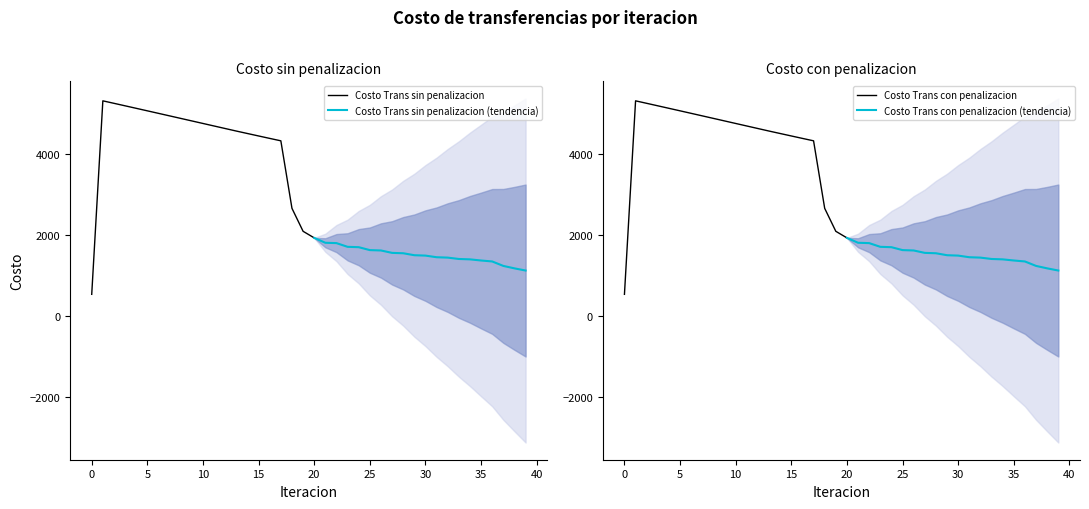

Reading left to right, extract all data points from this chart.

Costo Trans sin penalizacion: 533.0	5330.0	5268.5	5206.7	5144.6	5082.3	5019.9	4957.3	4894.6	4831.9	4769.1	4706.3	4643.5	4580.7	4519.9	4459.2	4398.8	4338.8	2665.0	2095.7	1932.5	1811.3	1802.8	1710.7	1701.8	1629.5	1620.3	1560.8	1551.4	1502.7	1493.2	1452.9	1443.3	1409.6	1400.1	1371.7	1347.9	1237.5	1176.9	1123.2
Costo Trans con penalizacion: 533.0	5330.0	5268.5	5206.7	5144.6	5082.3	5019.9	4957.3	4894.6	4831.9	4769.1	4706.3	4643.5	4580.7	4519.9	4459.2	4398.8	4338.8	2665.0	2095.7	1932.5	1811.3	1802.8	1710.7	1701.8	1629.5	1620.3	1560.8	1551.4	1502.7	1493.2	1452.9	1443.3	1409.6	1400.1	1371.7	1347.9	1237.5	1176.9	1123.2